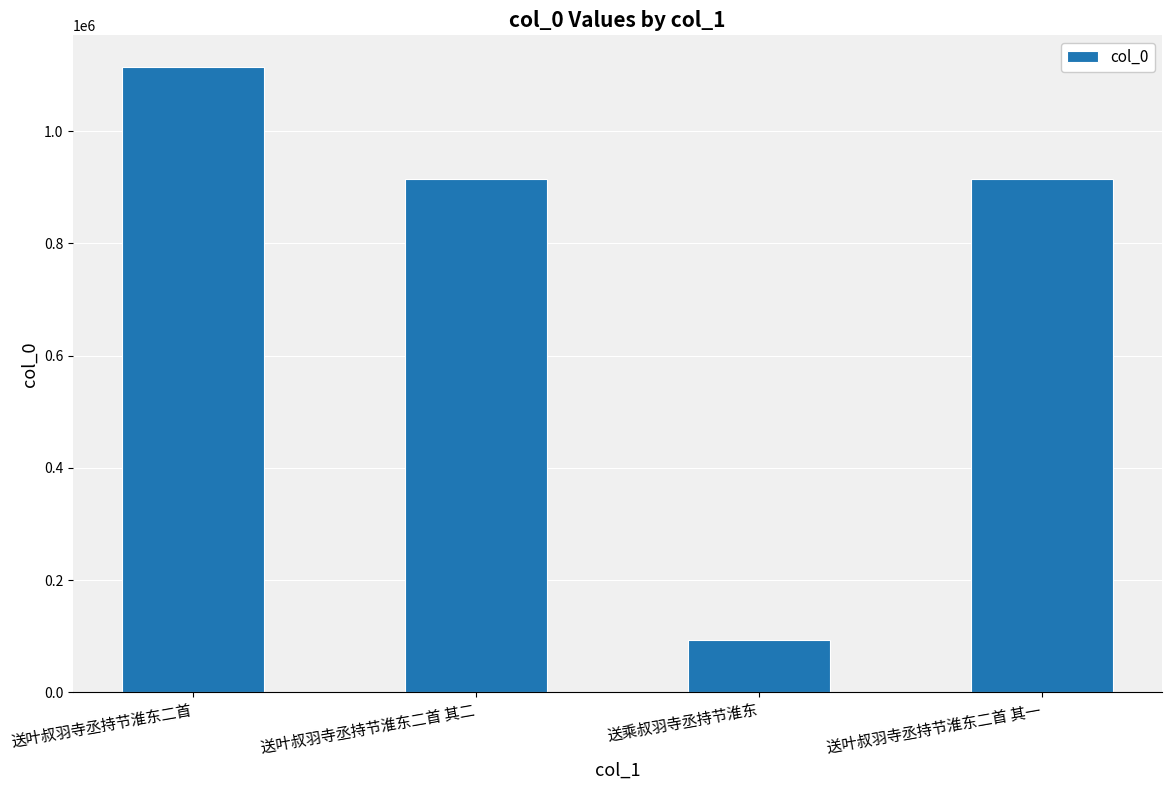

What is the difference between the maximum and minimum values?

1021753